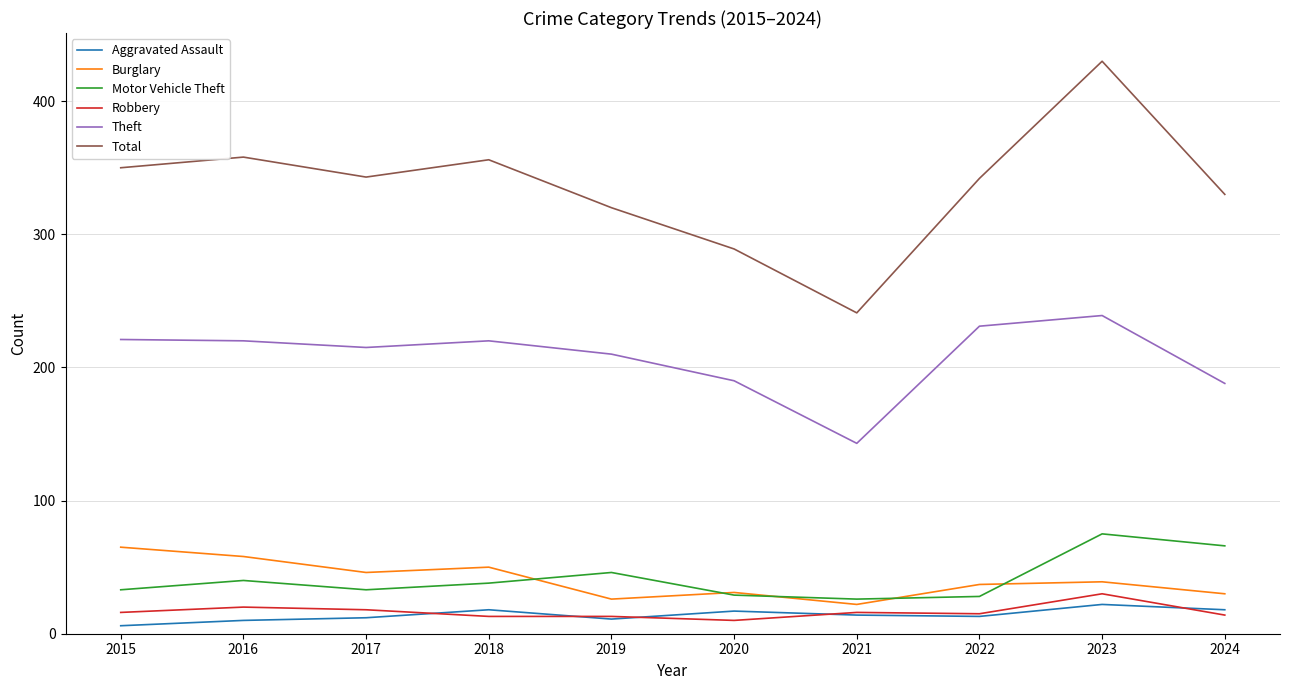

Is it true that Aggravated Assault equals 11 at 2019?

True